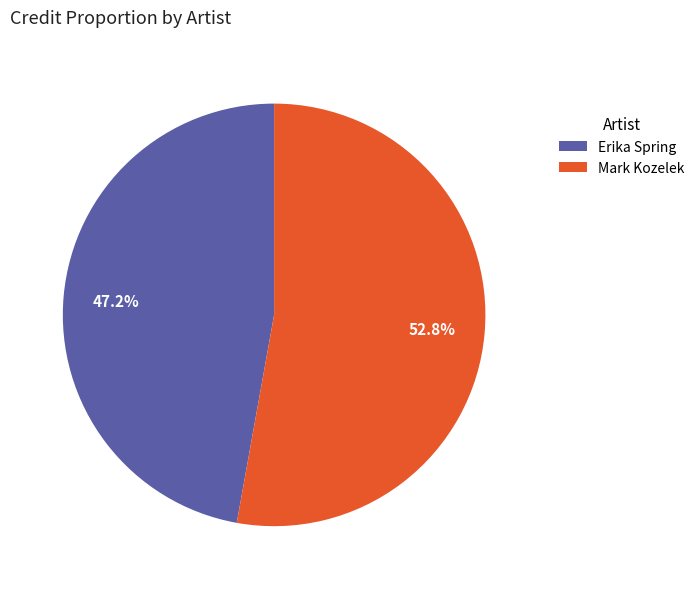

To the nearest percent, what portion does Mark Kozelek represent?

53%